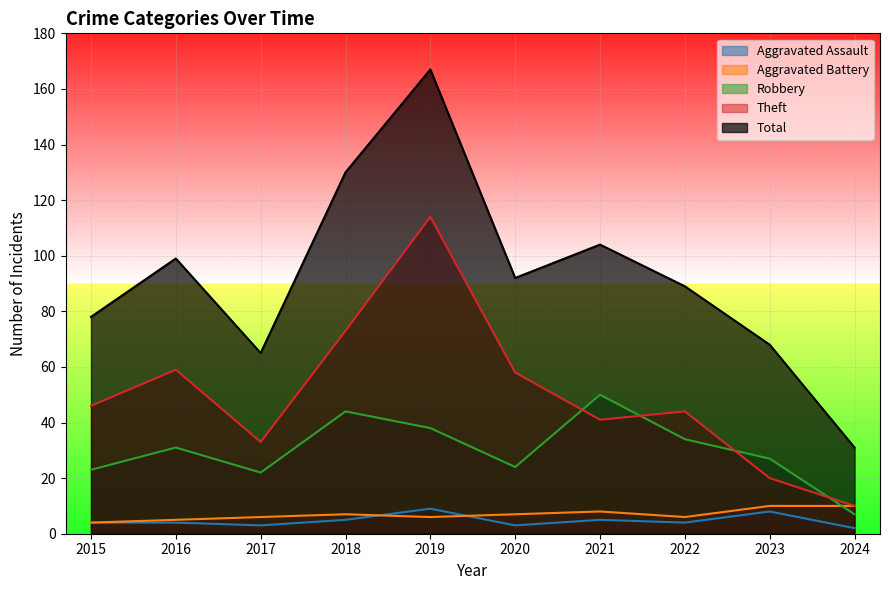

How many lines are shown in the chart?

5